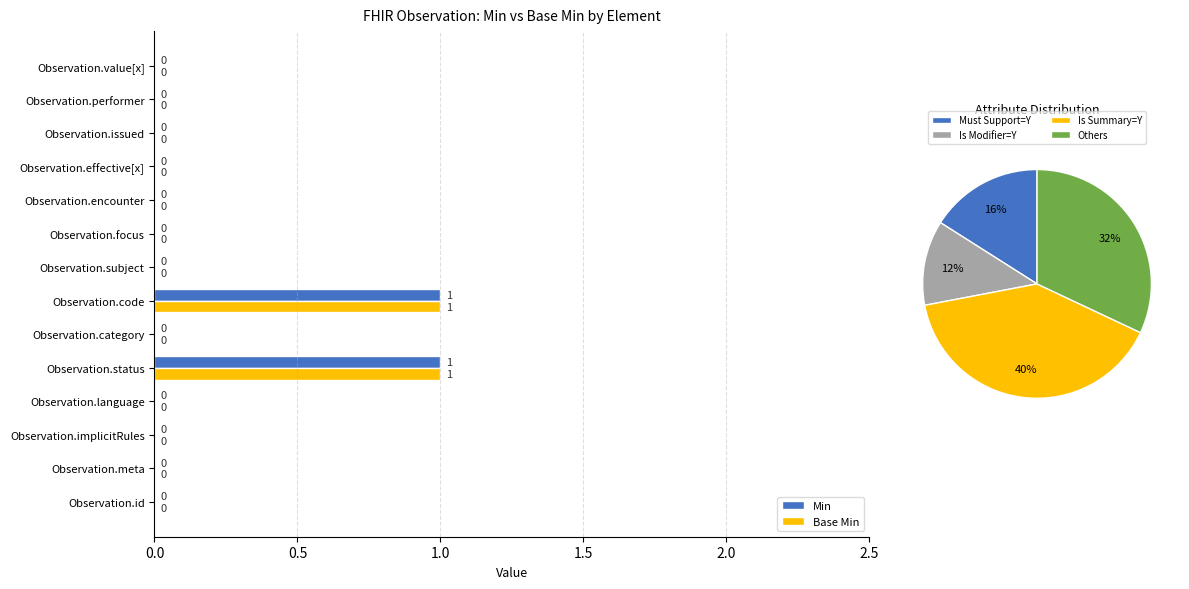

Which series has the widest spread of values?

Min